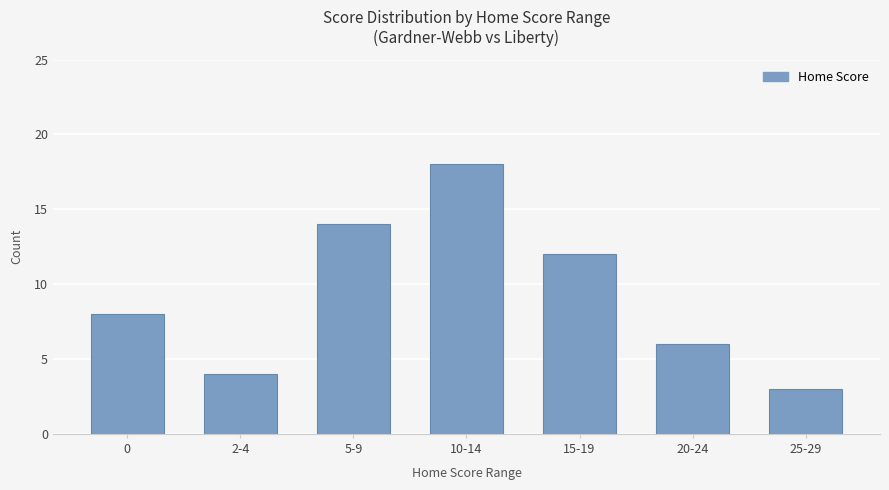

True or false: the data shows 6 at 10-14.

False